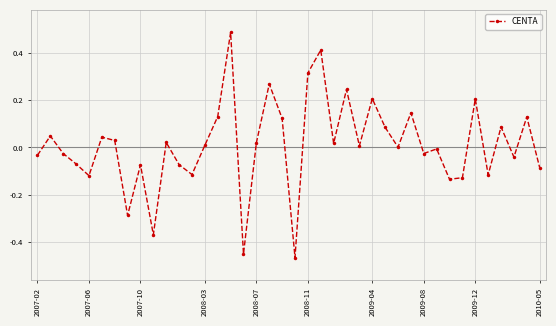

True or false: the data has more than 2 interior local peaks.

True